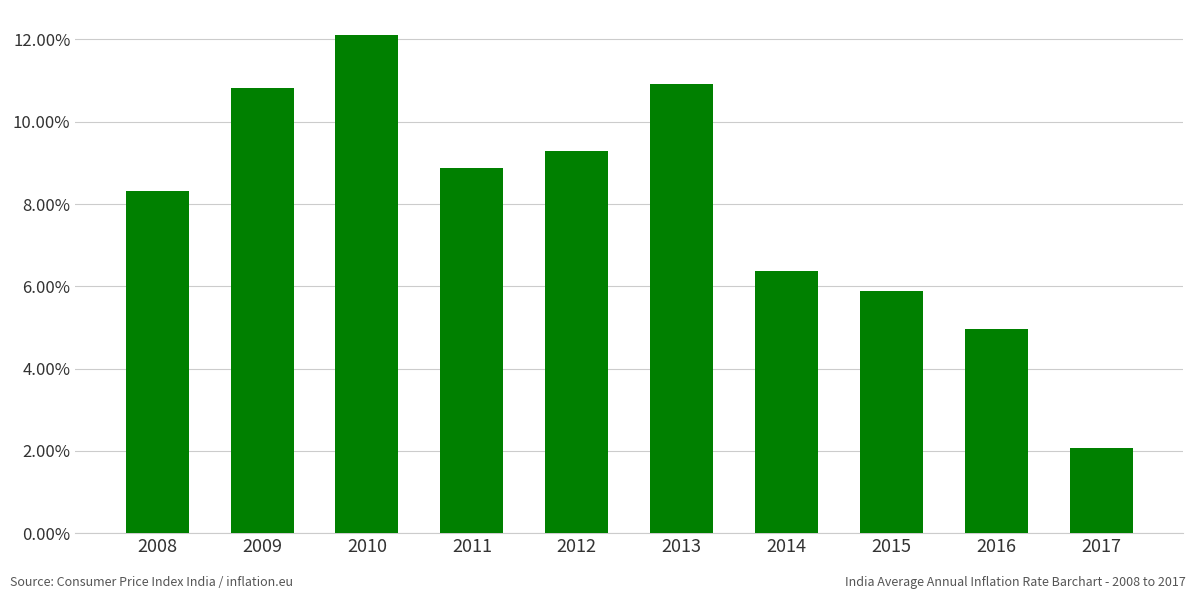

Does the chart contain any negative values?

No